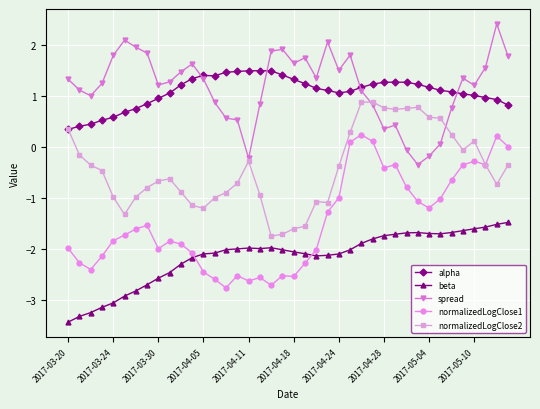

List the series in order of their peak value, highest first.

spread, alpha, normalizedLogClose2, normalizedLogClose1, beta